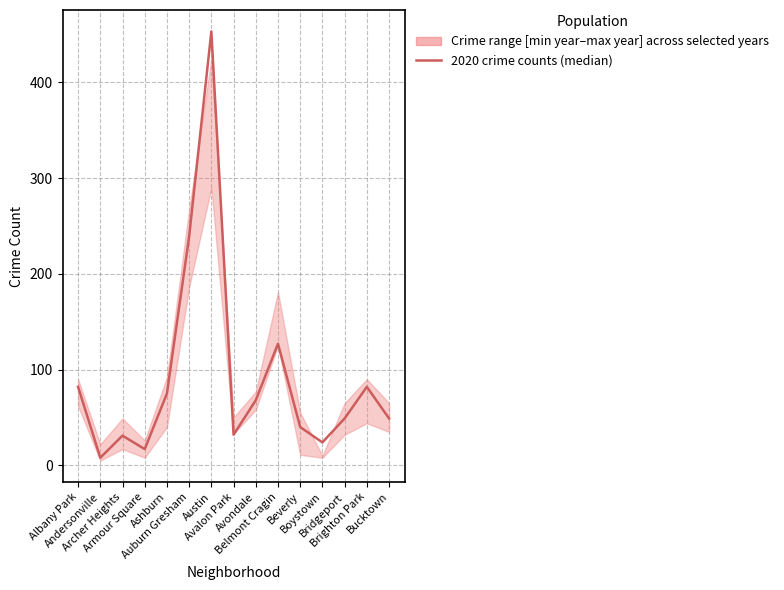

Count the number of values greater than 49.

7